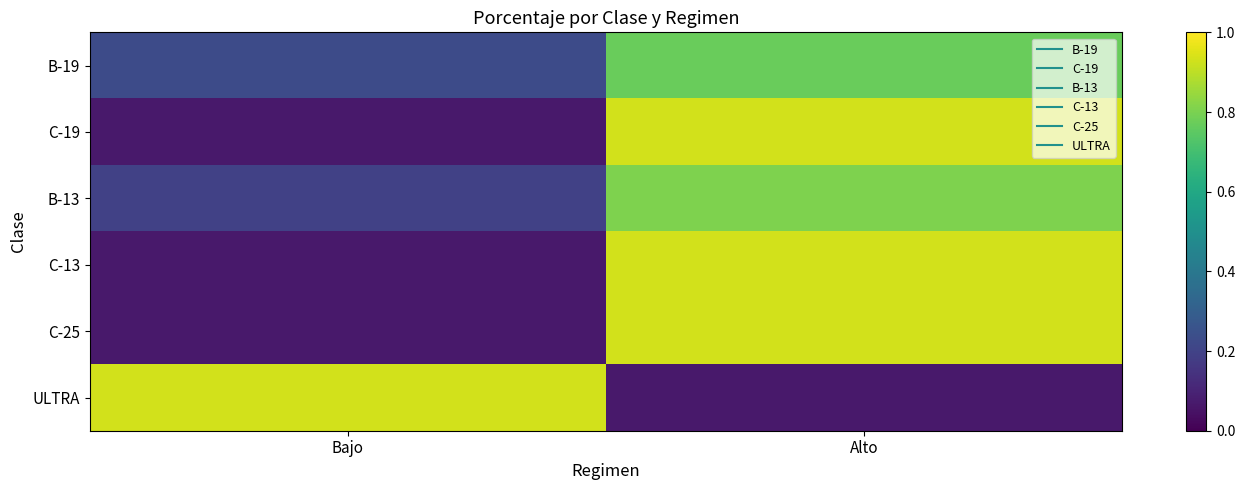

What is the spread (max minus min) of values at Bajo?

0.9